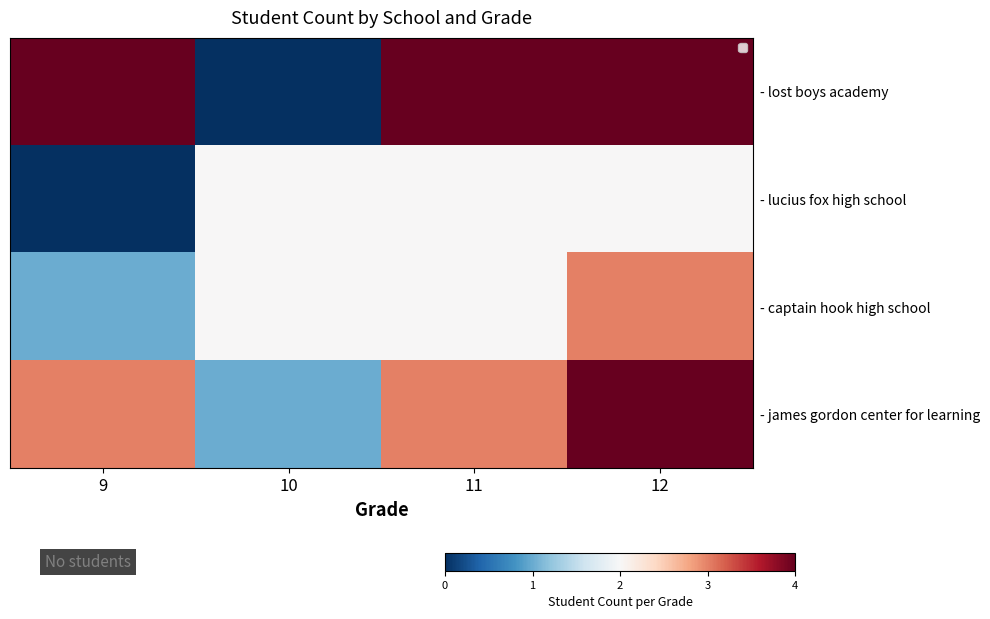

What is the difference between the - lost boys academy values at 10 and 12?

4